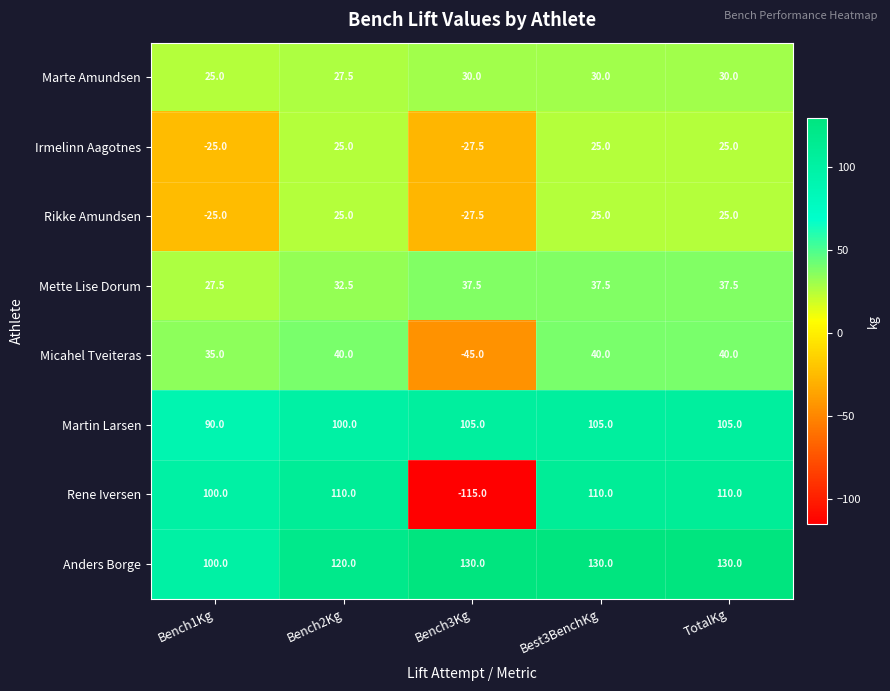

How many series are shown in this chart?

8